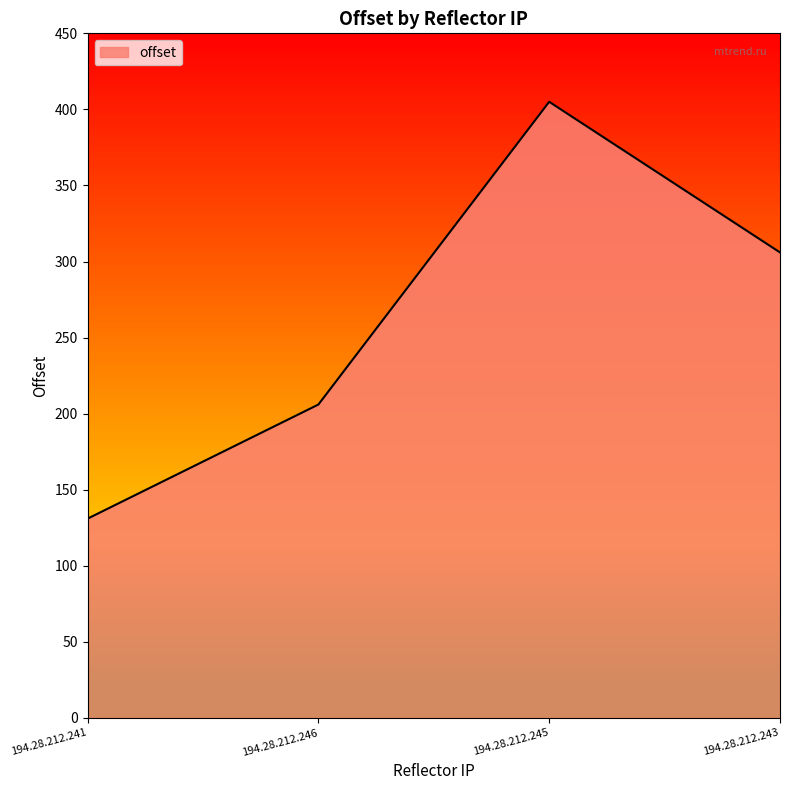

True or false: the data shows 306 at 194.28.212.243.

True